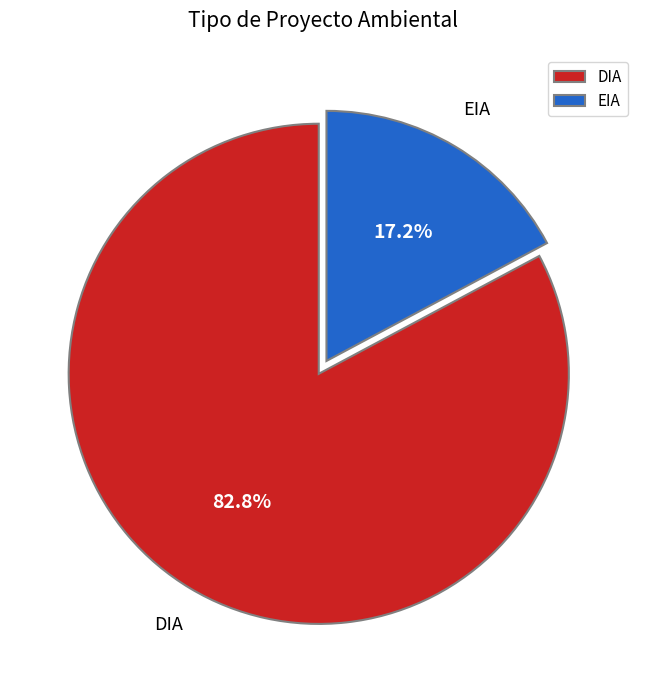

What is the total percentage of DIA and EIA?

100.0%